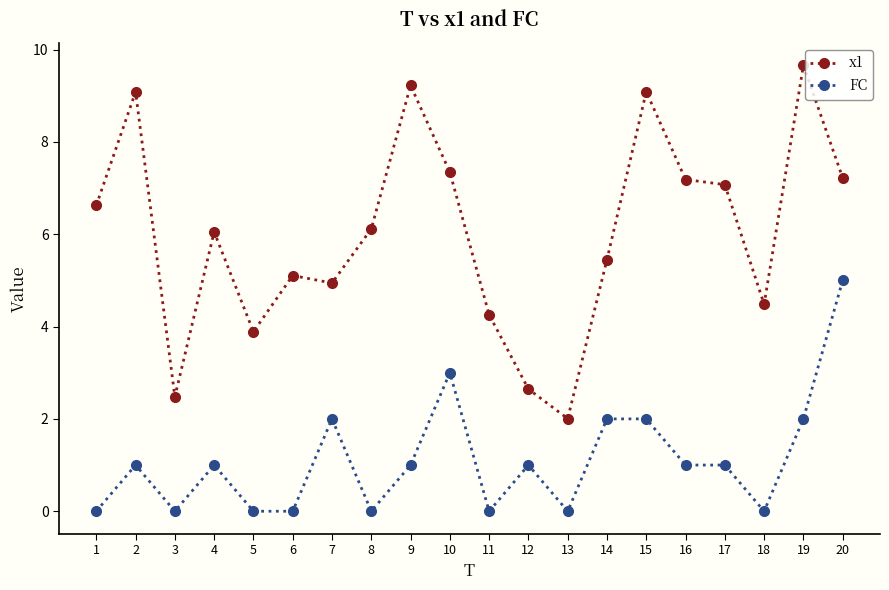

True or false: FC and x1 cross at least once.

False